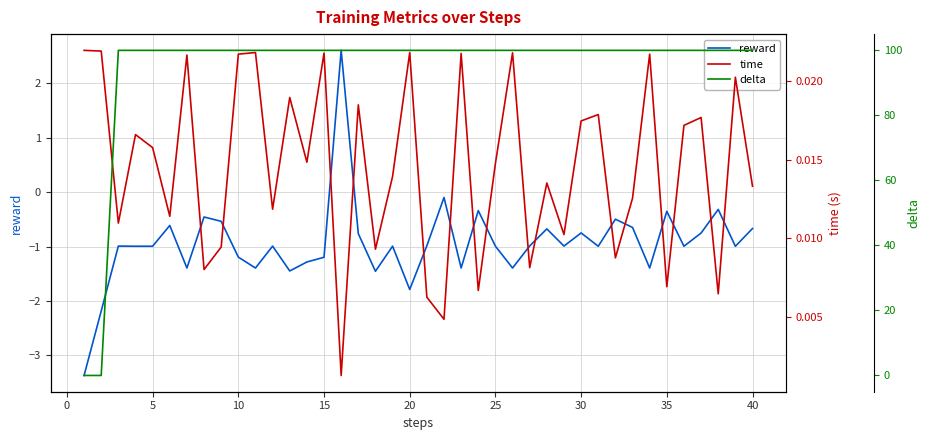

The value of reward at 35 is -0.6. True or false?

False